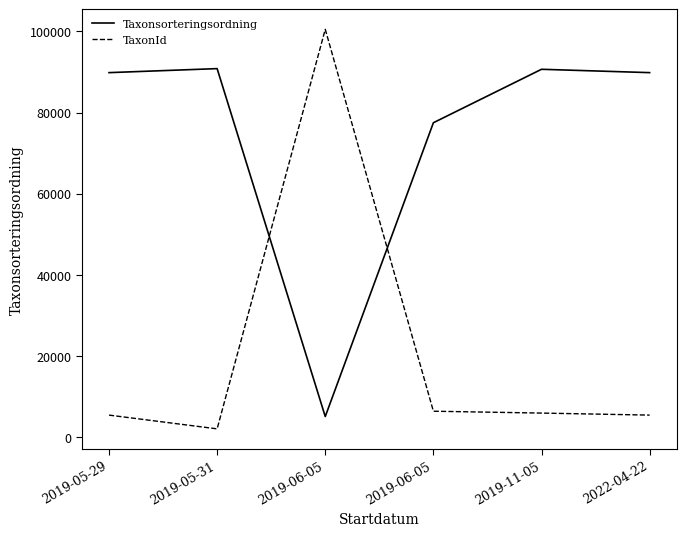

What are all the series names shown in the legend?

Taxonsorteringsordning, TaxonId